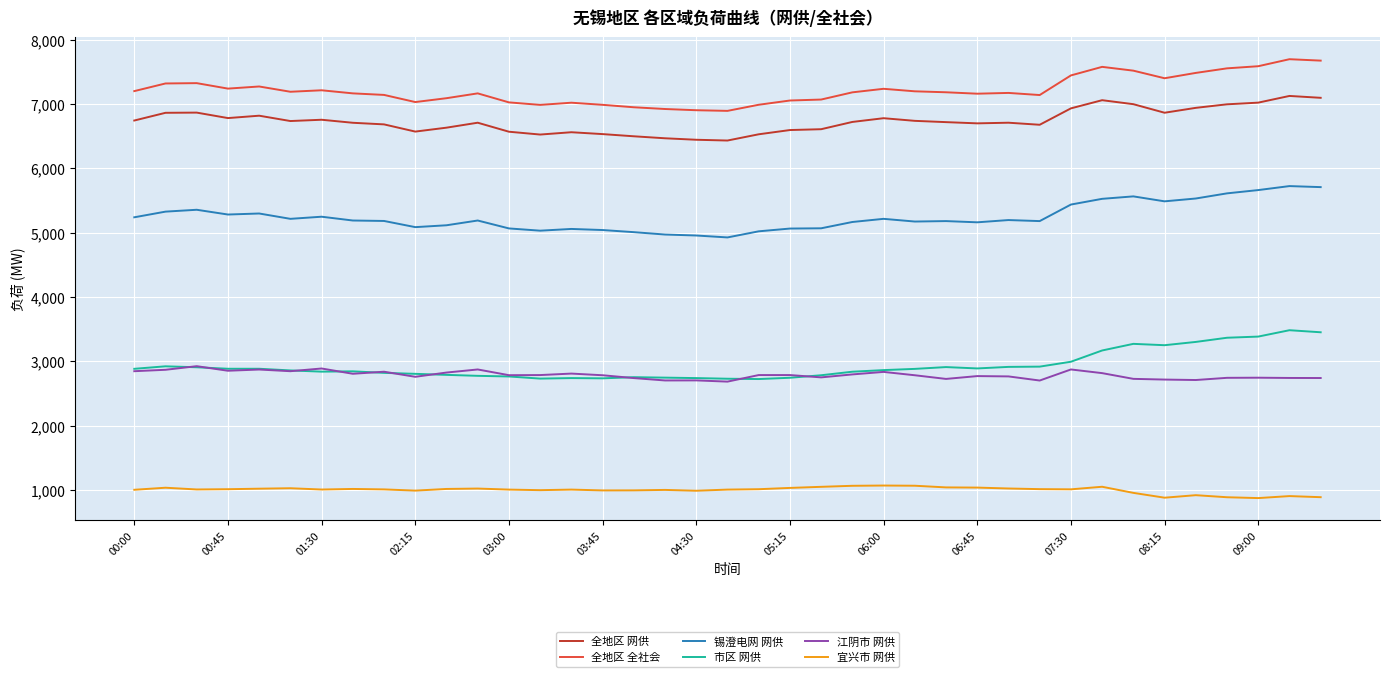

List the series in order of their peak value, highest first.

全地区 全社会, 全地区 网供, 锡澄电网 网供, 市区 网供, 江阴市 网供, 宜兴市 网供